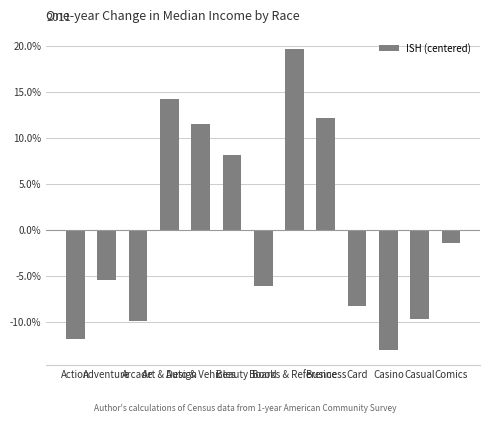

At which category does the chart reach its minimum across all series?

Casino